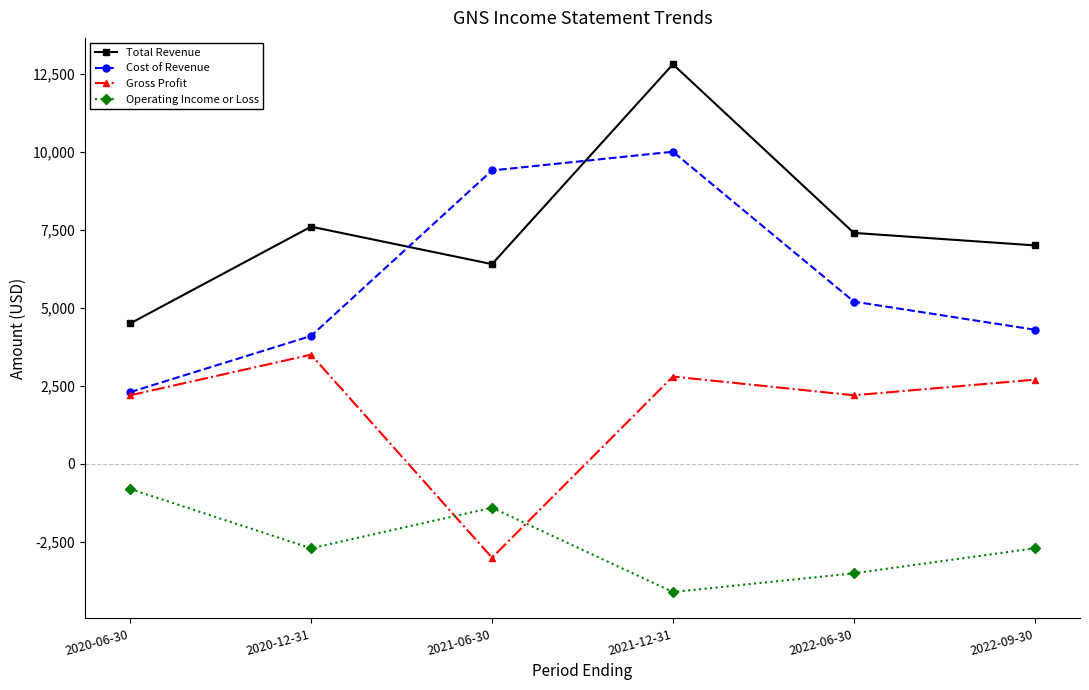

What is the label of the 6th point from the left?

2022-09-30